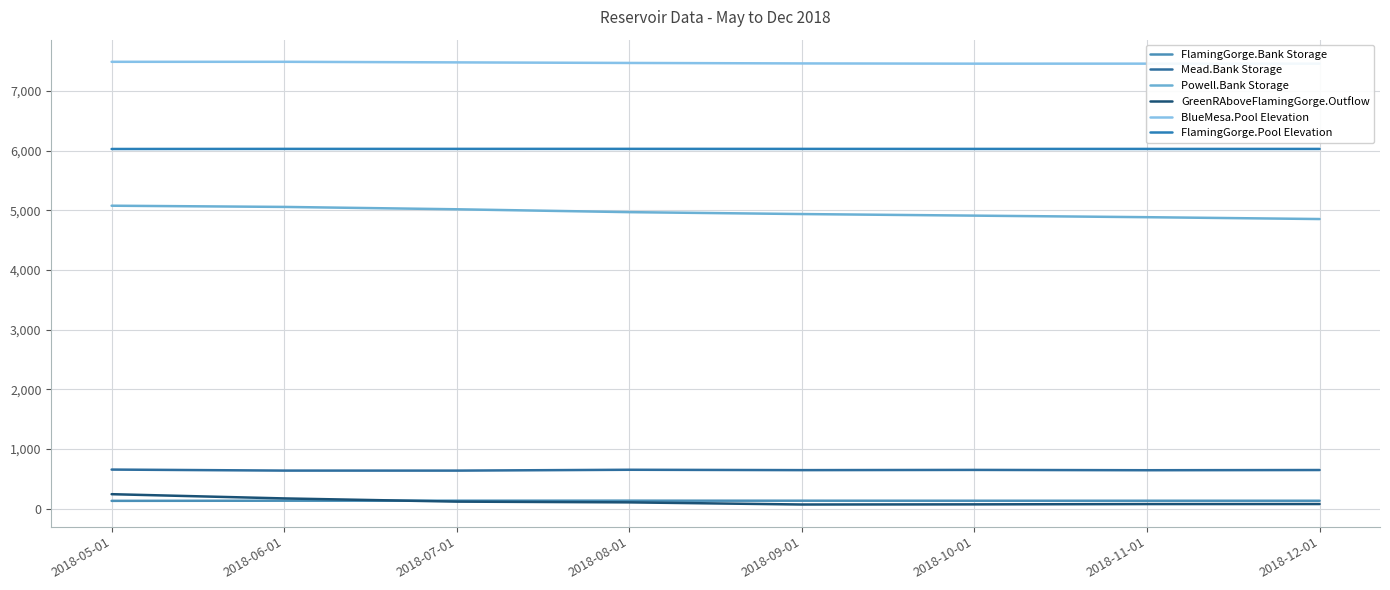

At which label does BlueMesa.Pool Elevation first exceed 7467?

2018-05-01